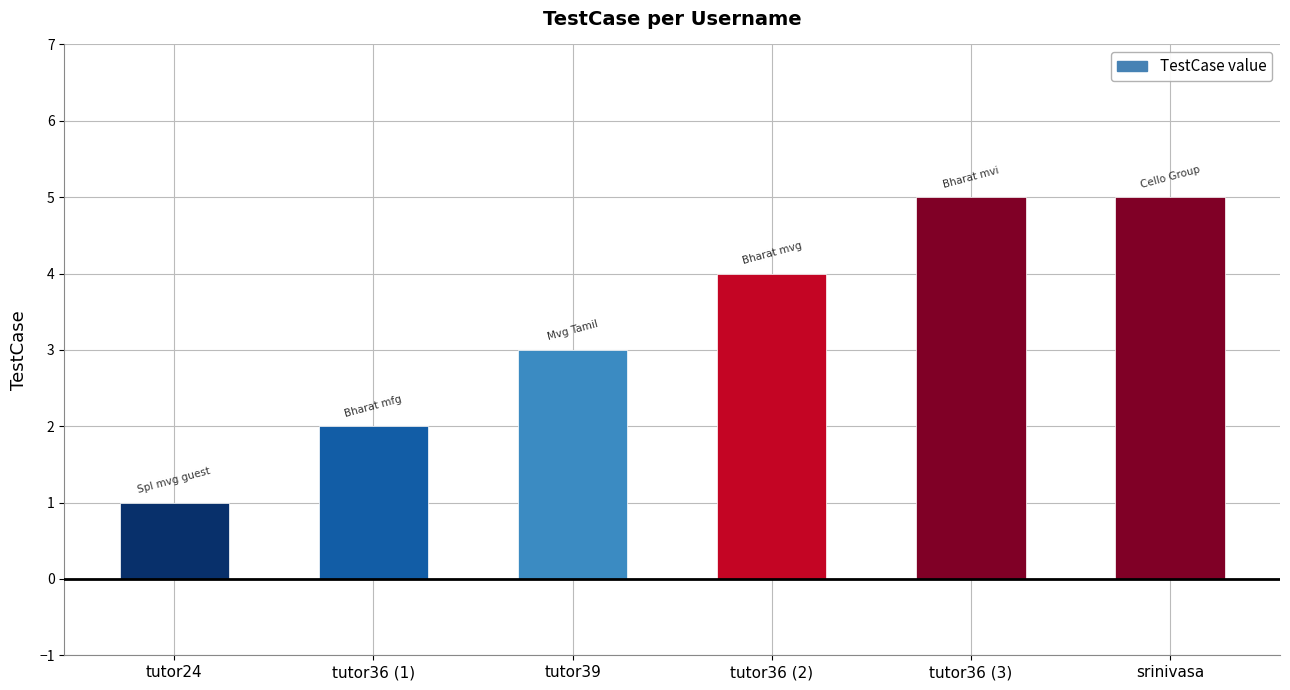

Which has a higher value, tutor36 (2) or tutor39?

tutor36 (2)